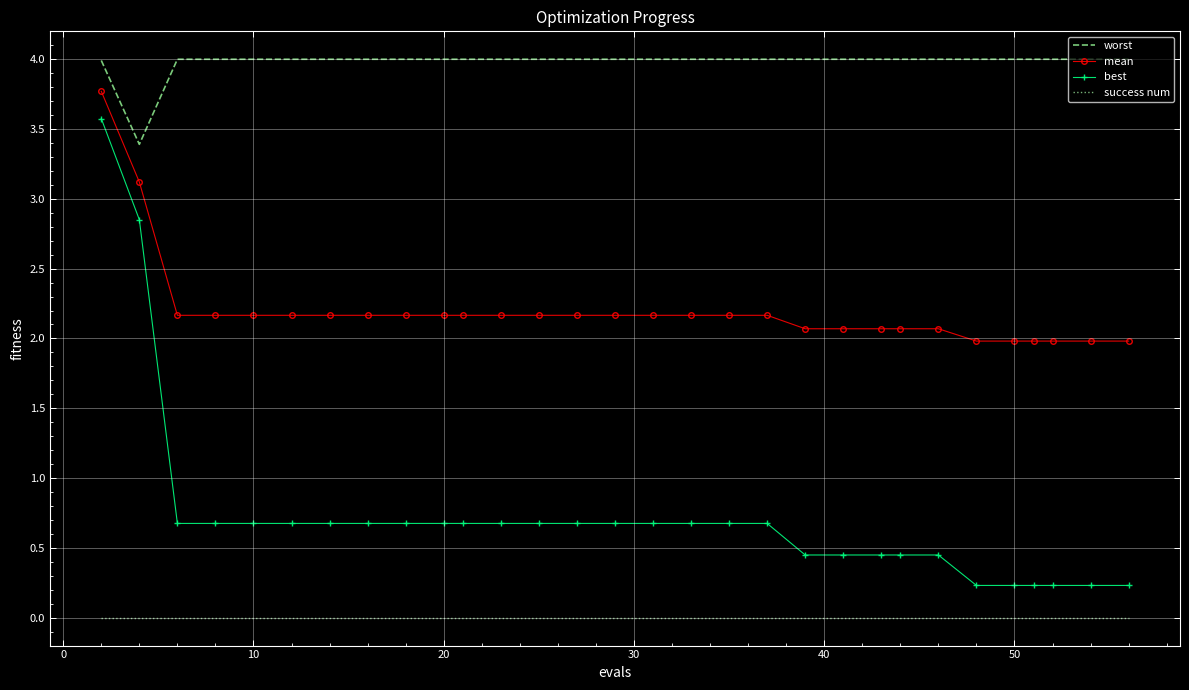

What is the maximum value for mean?

3.8